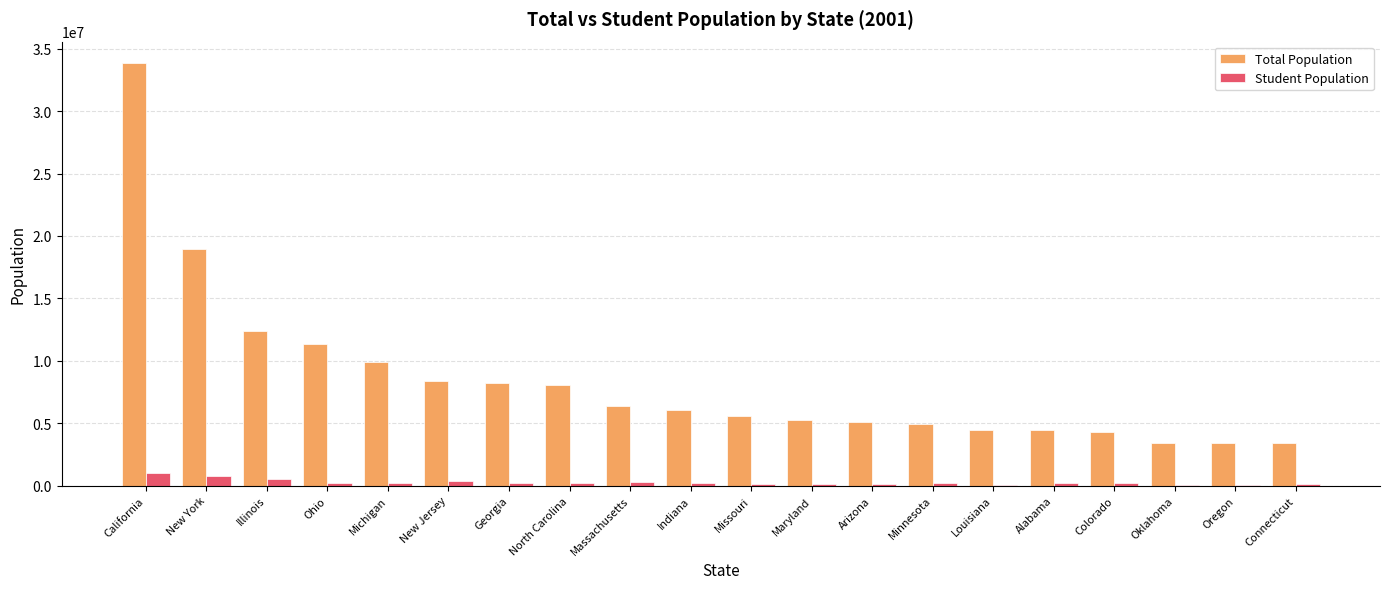

Between Missouri and Alabama, which series saw the biggest shift?

Total Population